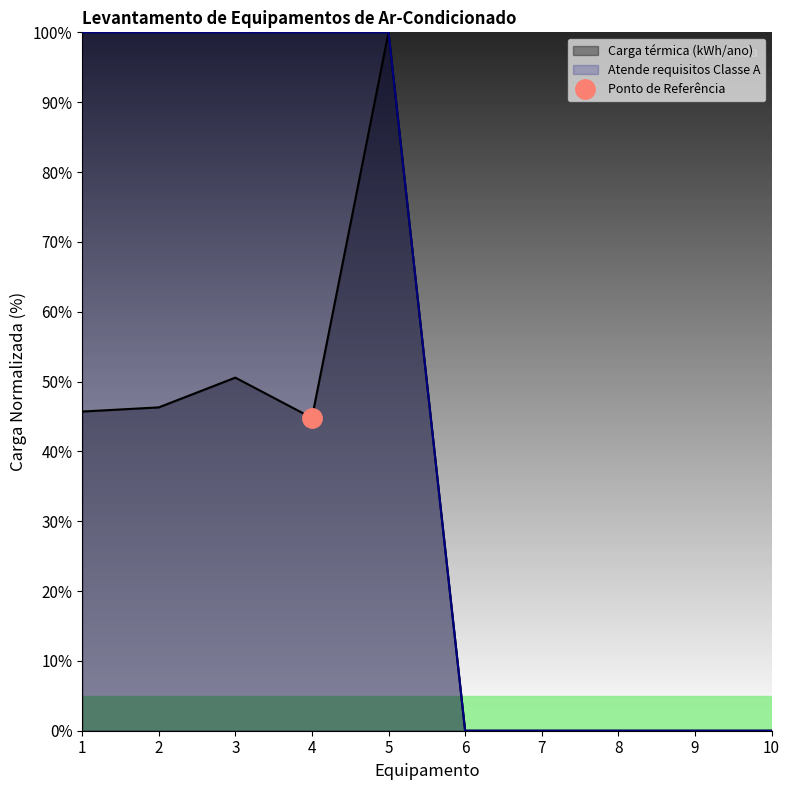

True or false: Atende (1=Sim) has a value of 0.0 at 9.

True